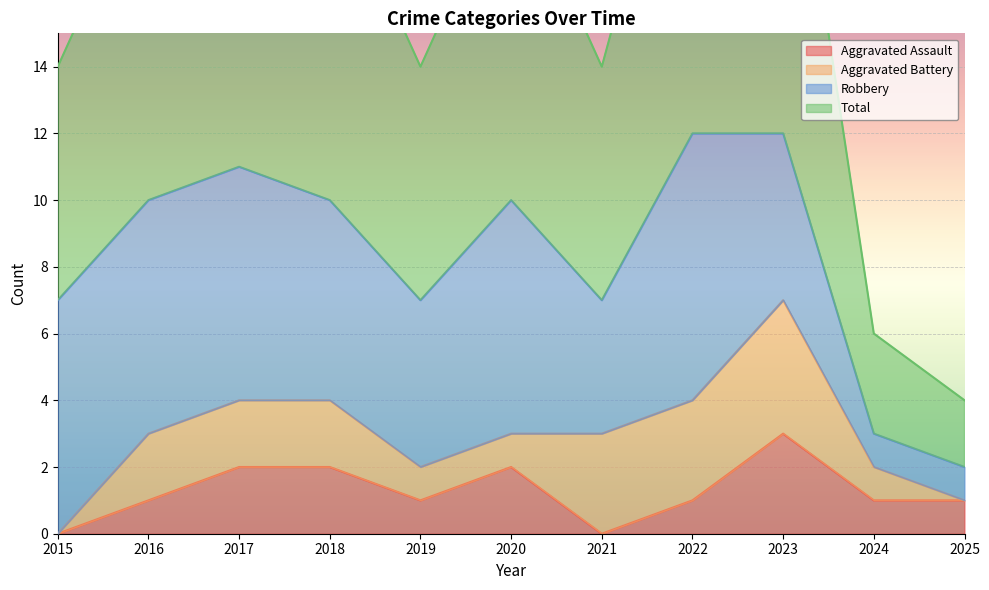

Is it true that Aggravated Assault equals -1 at 2015?

False